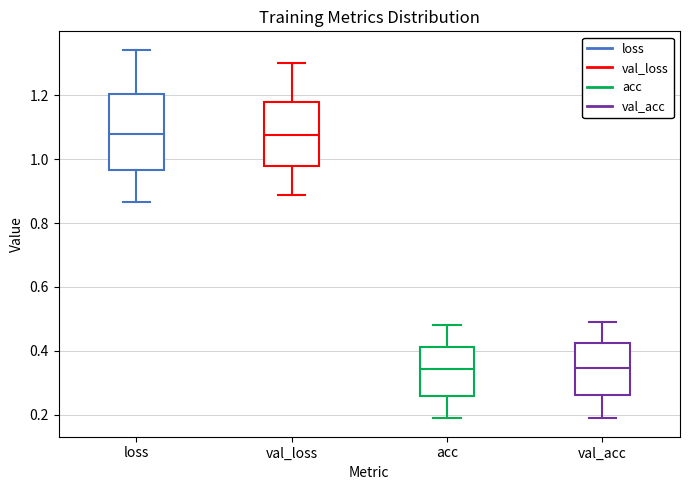

Where does the lower whisker of the box for loss end on the y-axis? The values are not printed on the chart, so give them approximately, as read against the axis.

0.86